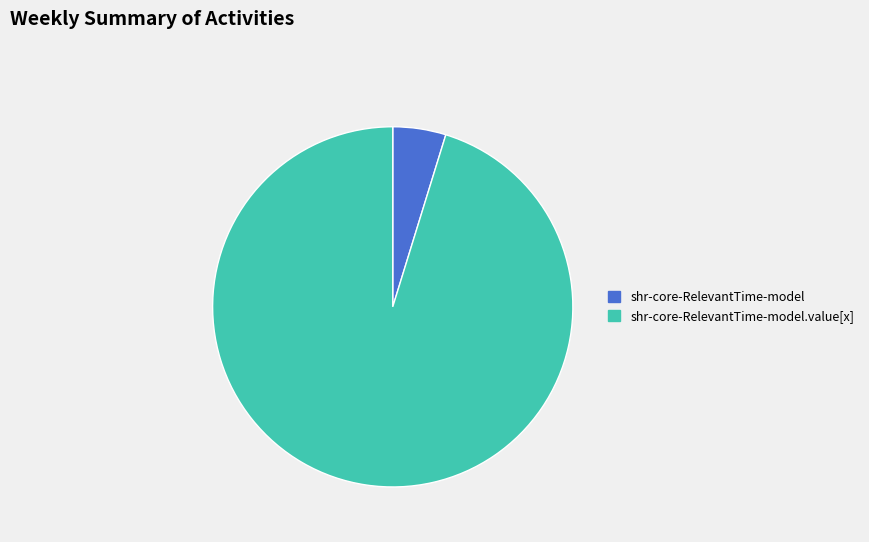

Is the sum of shr-core-RelevantTime-model.value[x] and shr-core-RelevantTime-model greater than half?

Yes